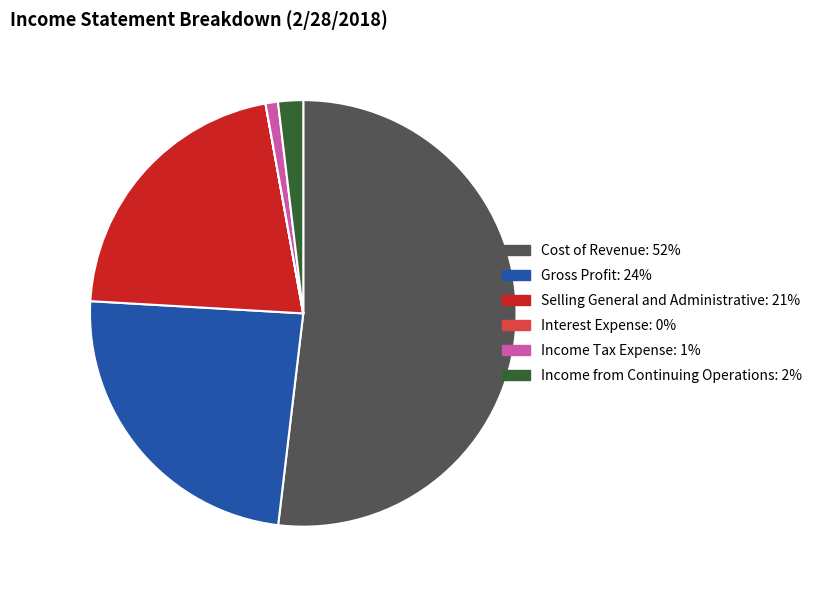

Between Income Tax Expense and Selling General and Administrative, which is larger?

Selling General and Administrative